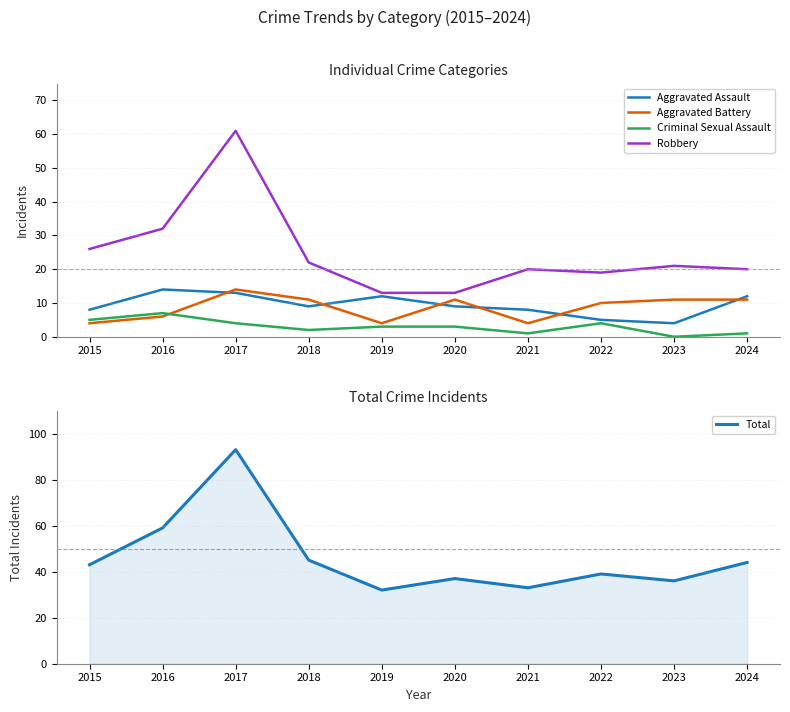

At 2015, list the series in order from smallest to largest.

Aggravated Battery, Criminal Sexual Assault, Aggravated Assault, Robbery, Total